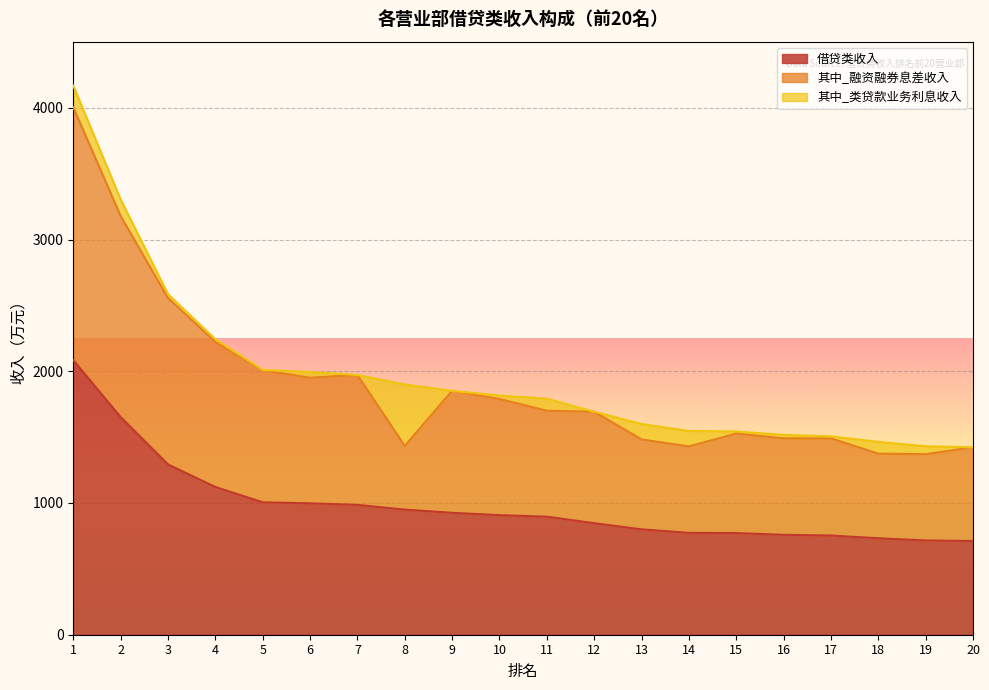

What is the maximum value for 借贷类收入?

2084.4